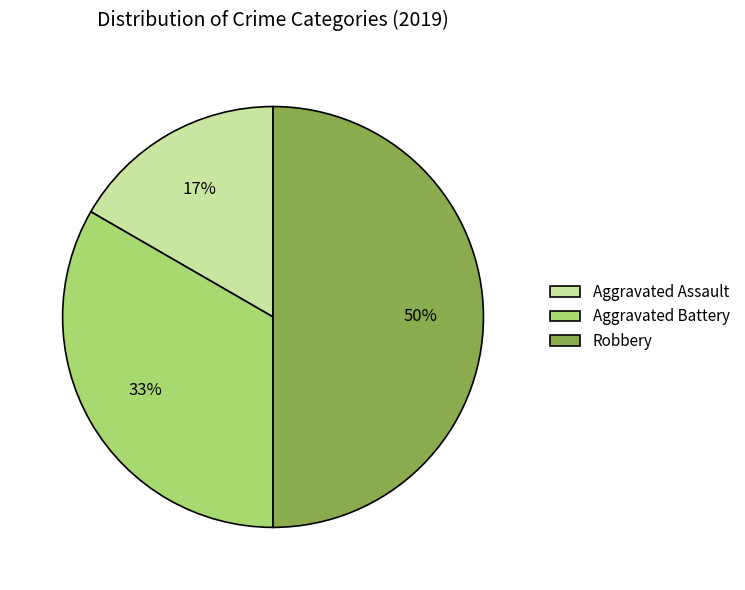

How many segments does this pie chart have?

3